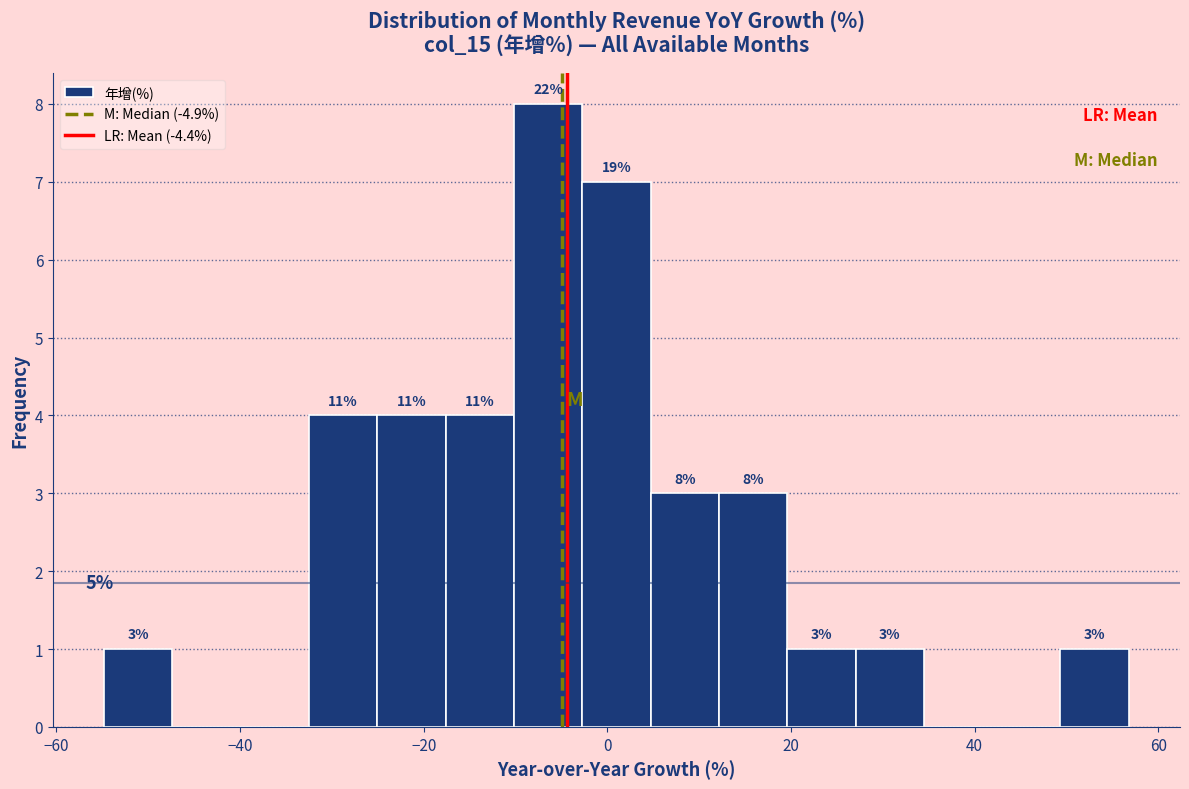

Around what value on the x-axis is the tallest bar? Give the approximate position of its centre, as read against the axis.

-6